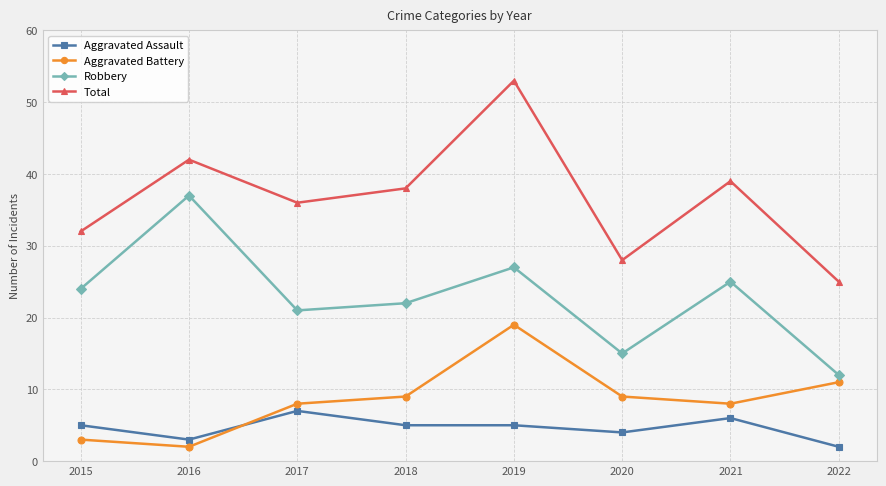

List the labels in order of Total value, smallest first.

2022, 2020, 2015, 2017, 2018, 2021, 2016, 2019